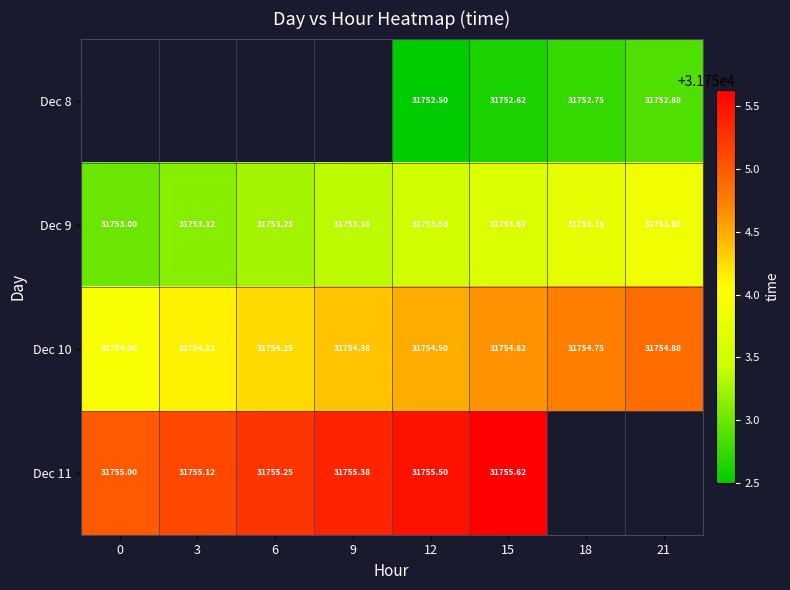

Is it true that Dec 10 equals 31754.5 at 12?

True